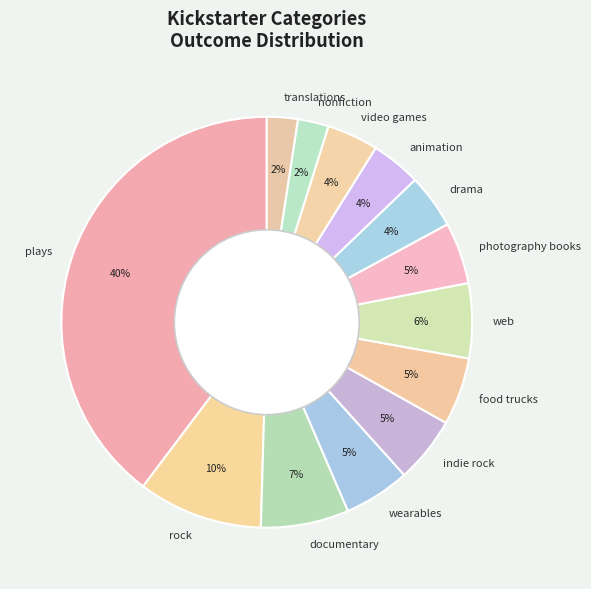

Between photography books and documentary, which is larger?

documentary